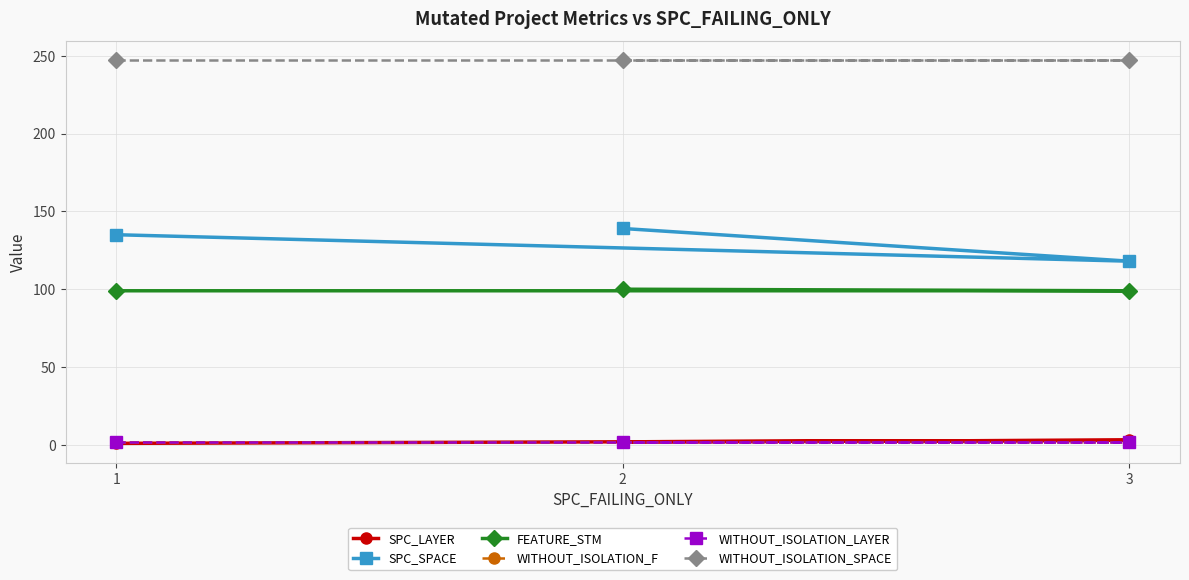

At how many categories does at least one series exceed 137?

3